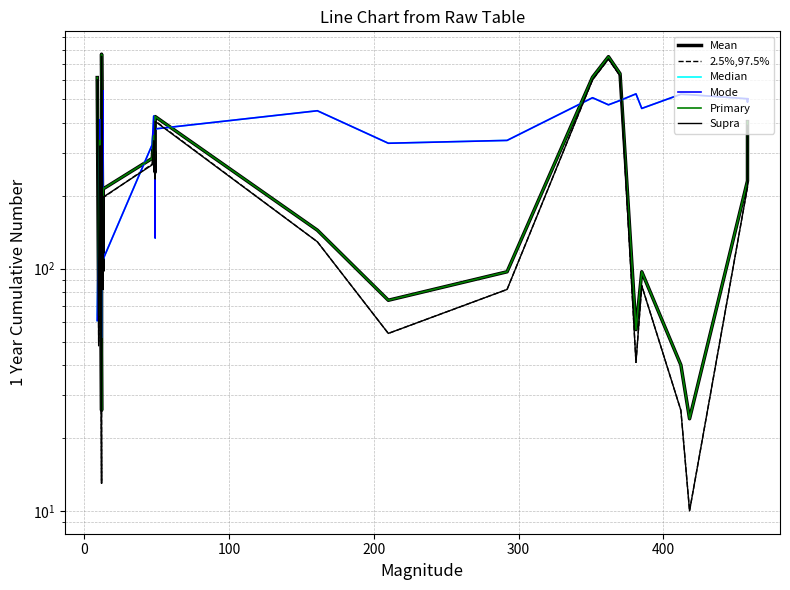

Is it true that Mode equals 263 at 400?

False